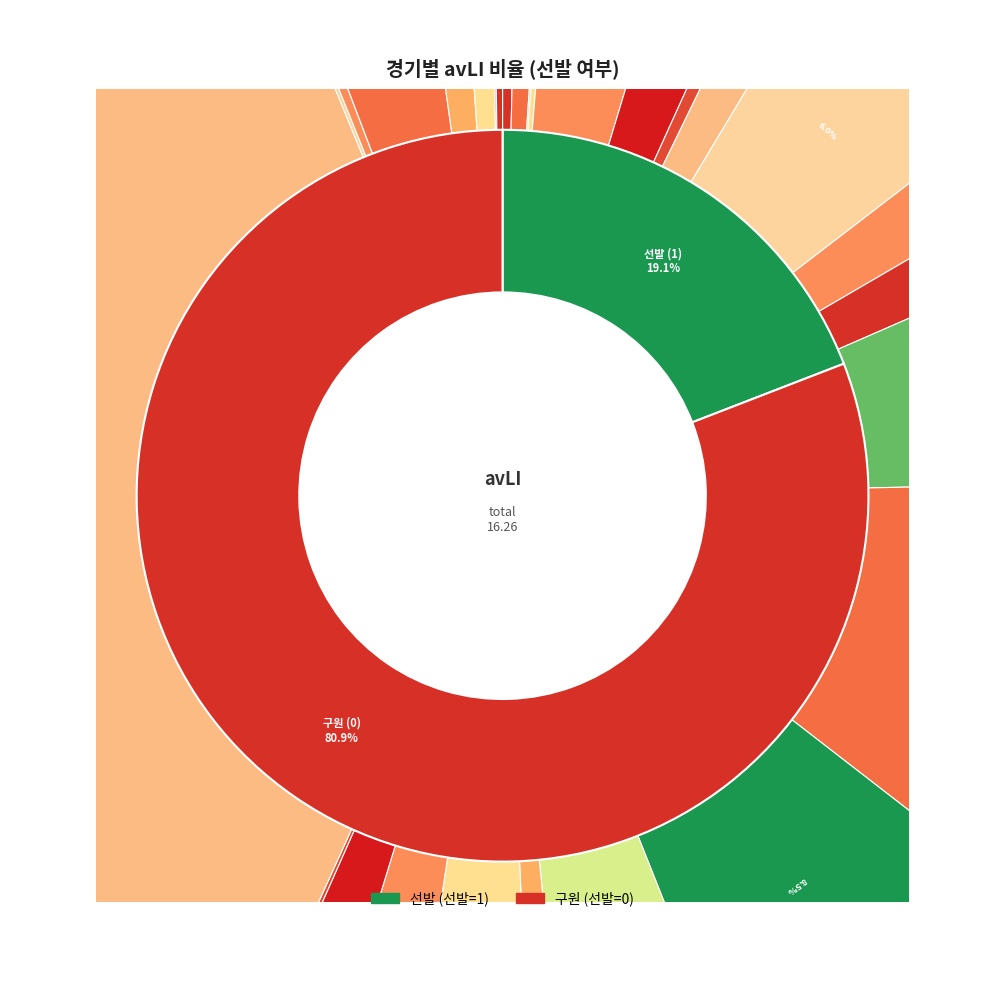

Is it true that 05-18 is 0% of the pie?

True